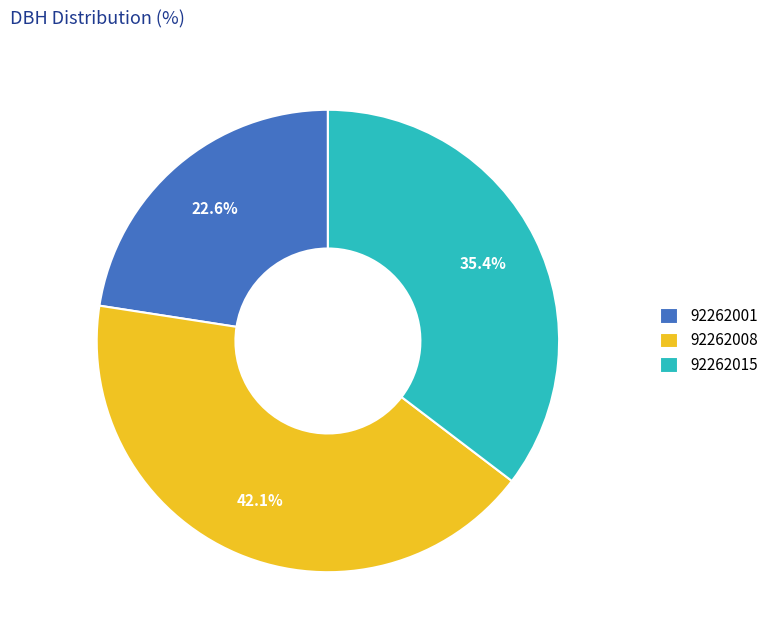

What percentage is NOT represented by 92262001?

77.4%